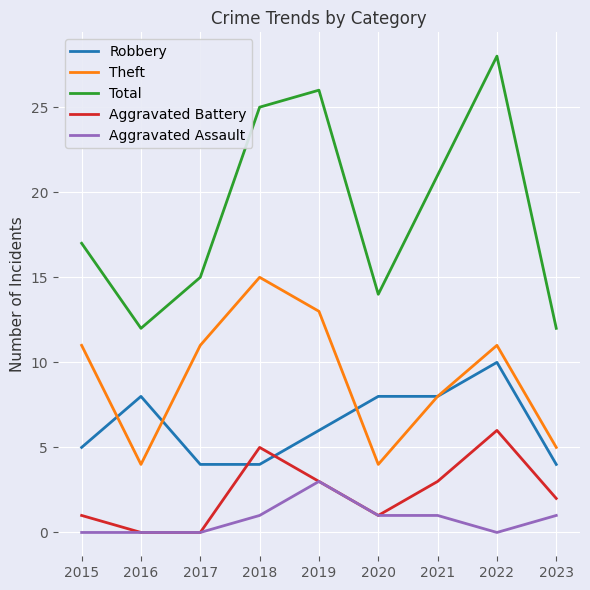

How many lines are shown in the chart?

5